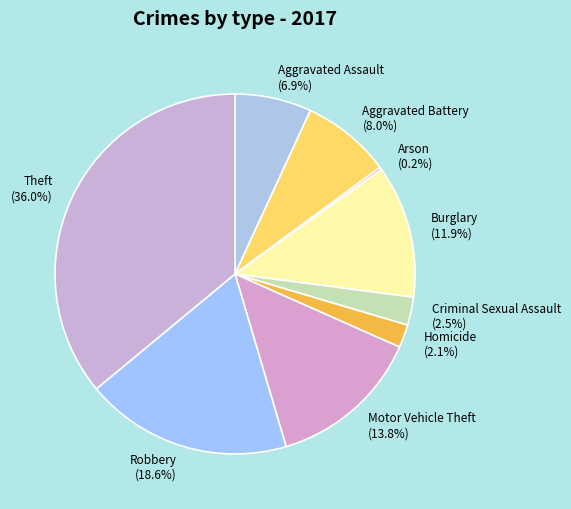

What is the total percentage of Motor Vehicle Theft and Theft?

49.8%